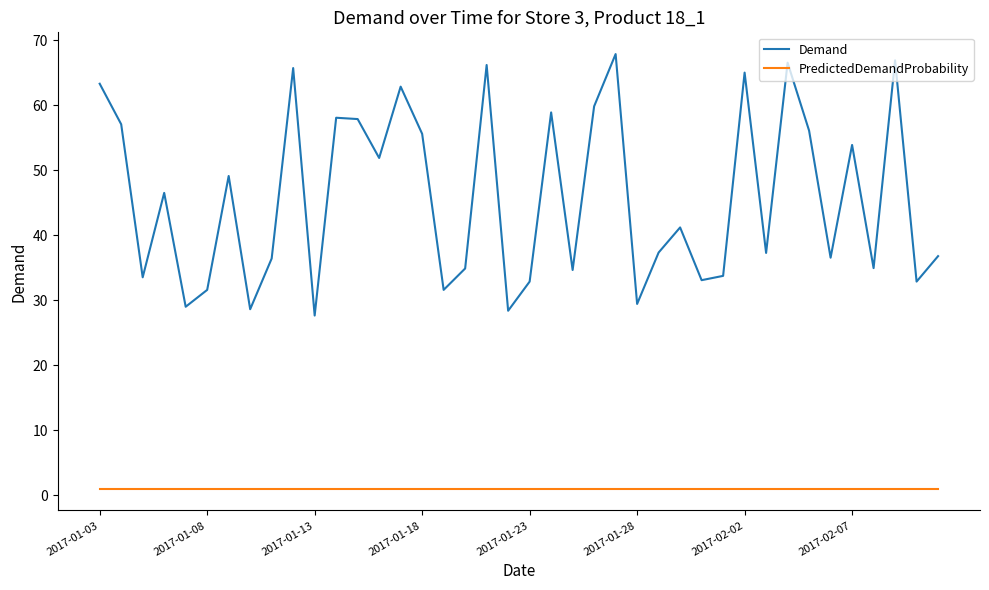

What is the sum of all PredictedDemandProbability values?

40.0